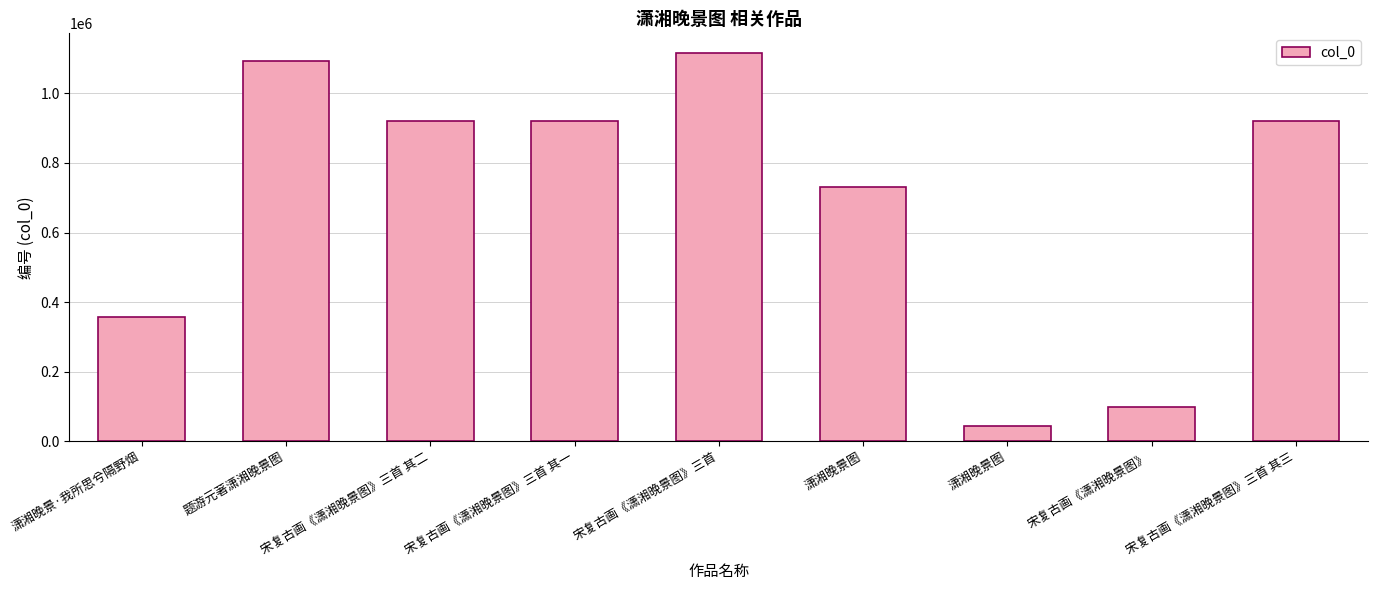

Does the chart contain any negative values?

No